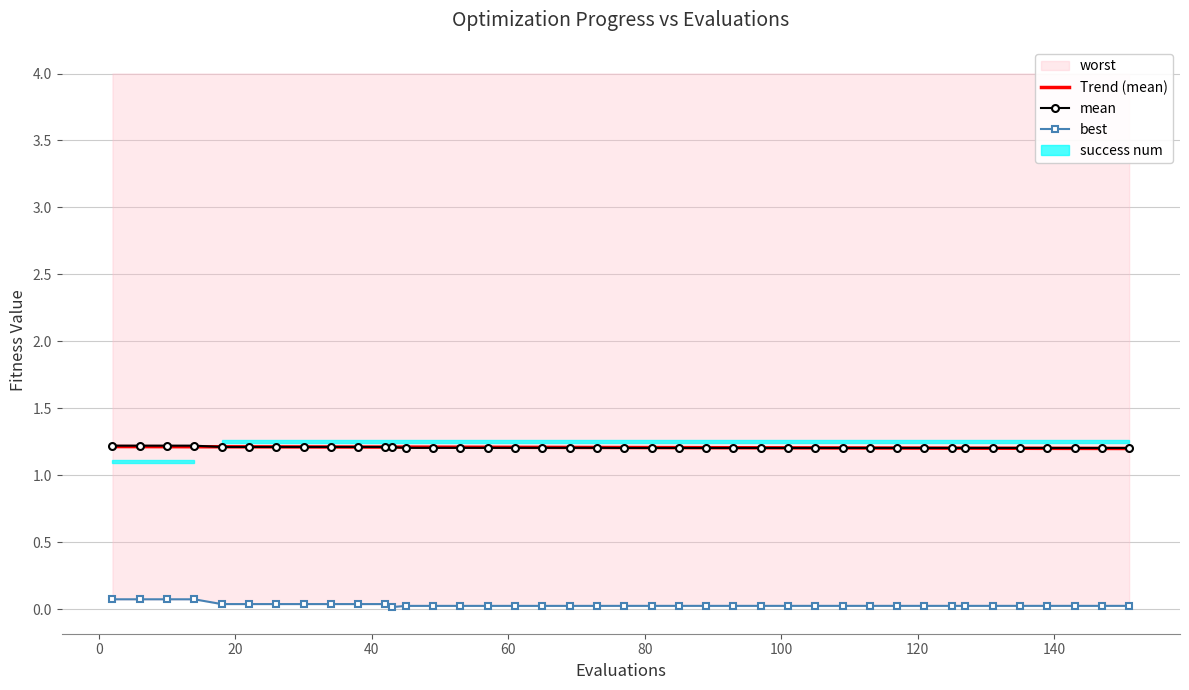

How many data points does each series have?

40